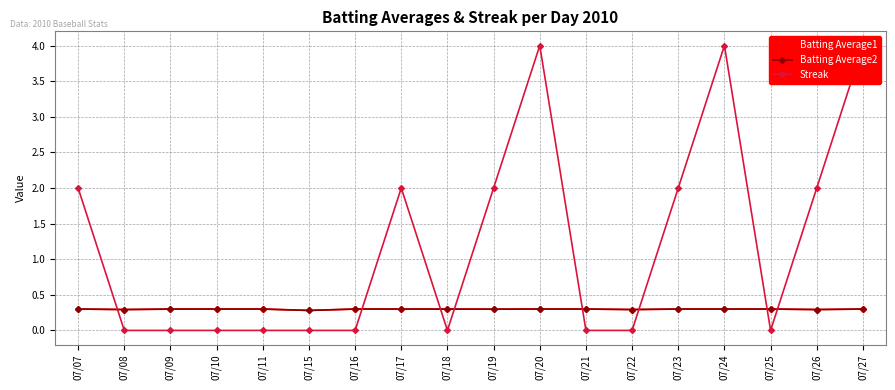

What is the difference between the maximum and minimum values in the Streak series?

4.0